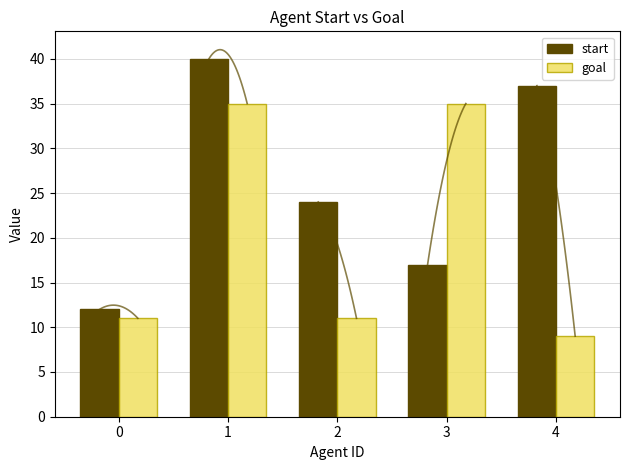

Rank the series at 0 from highest to lowest value.

start, goal